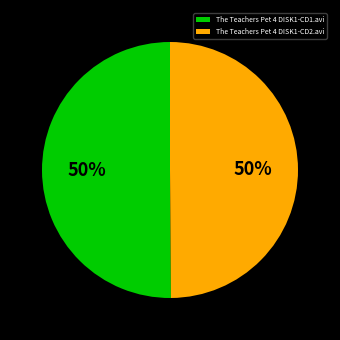

Approximately how many times larger is the value at The Teachers Pet 4 DISK1-CD2.avi compared to The Teachers Pet 4 DISK1-CD1.avi?

1.0